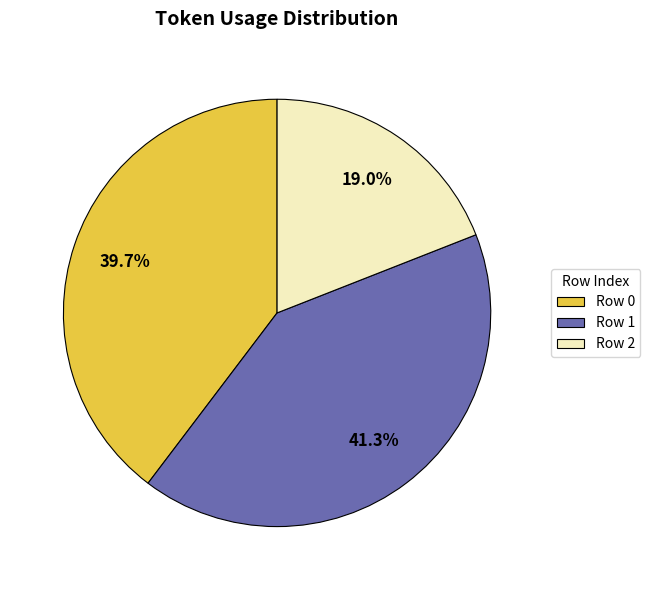

Which has a higher value, Row 0 or Row 2?

Row 0